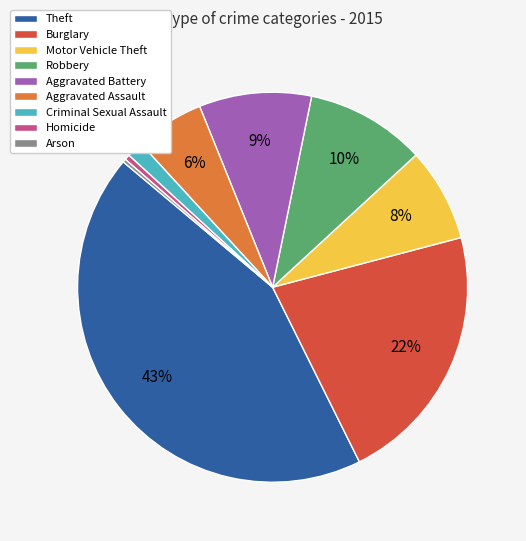

To the nearest percent, what percentage of the pie is Burglary?

22%